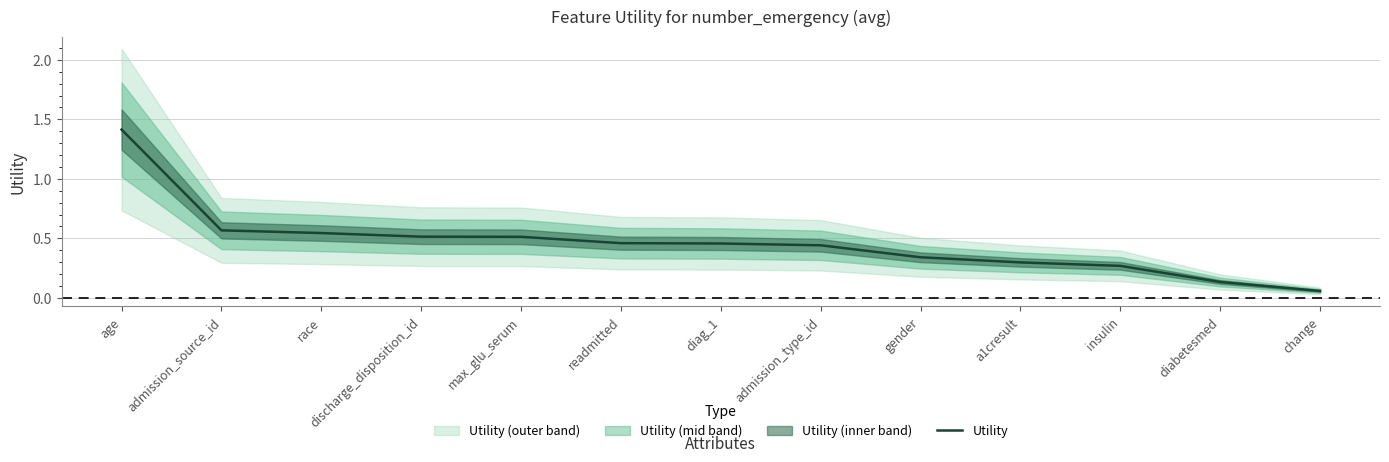

Rank the categories by value from lowest to highest.

change, diabetesmed, insulin, a1cresult, gender, admission_type_id, diag_1, readmitted, max_glu_serum, discharge_disposition_id, race, admission_source_id, age